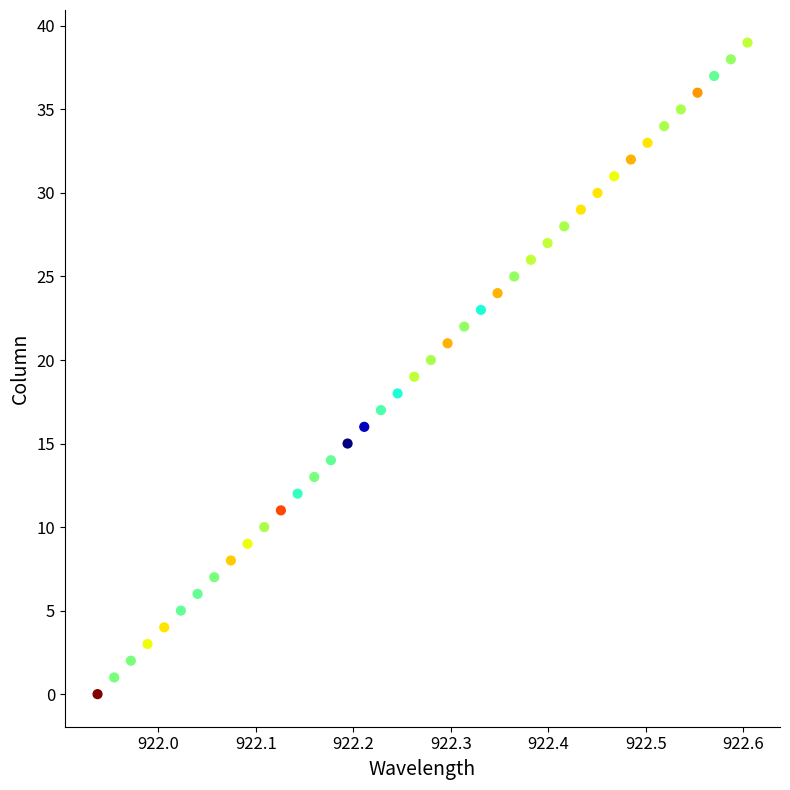

What is the range of Y values (max minus min)?

39